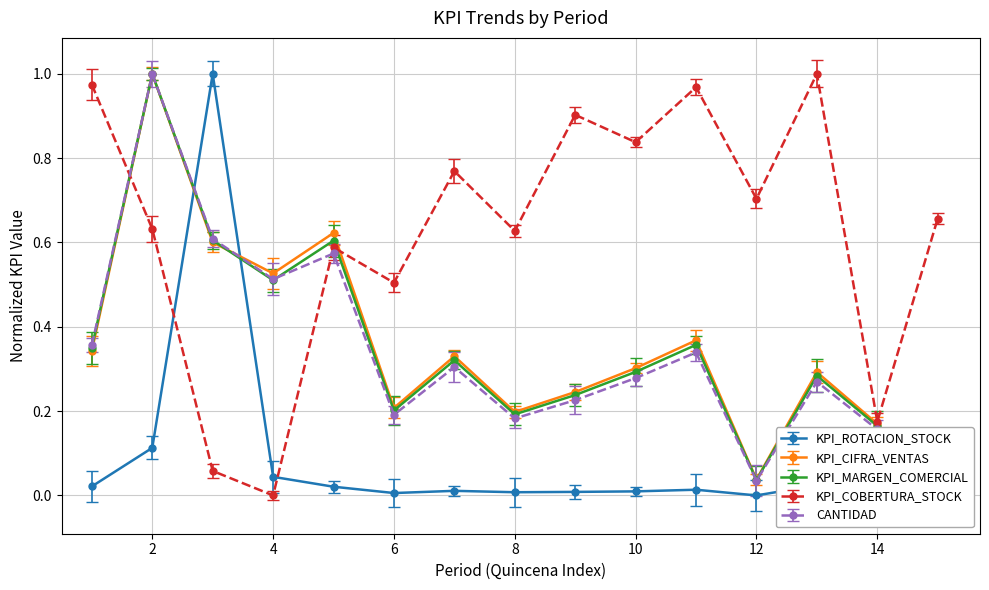

At which category does KPI_CIFRA_VENTAS reach its first local valley?

4